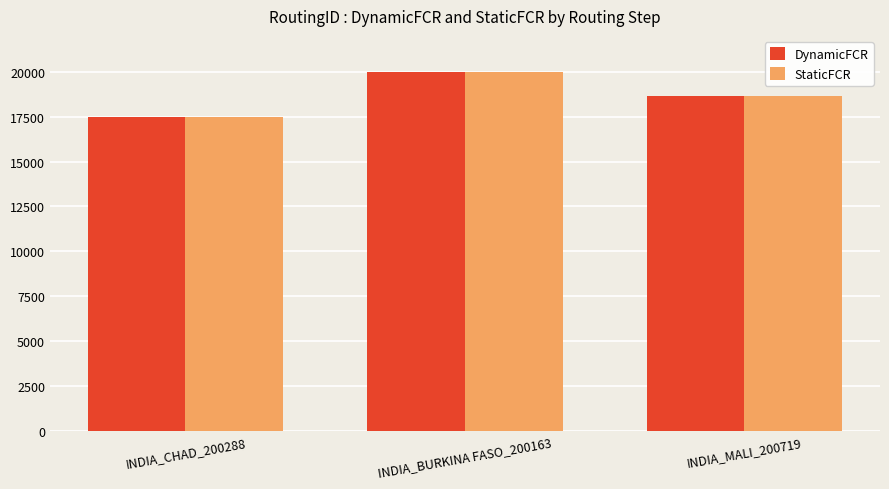

What is the minimum value for DynamicFCR?

17500